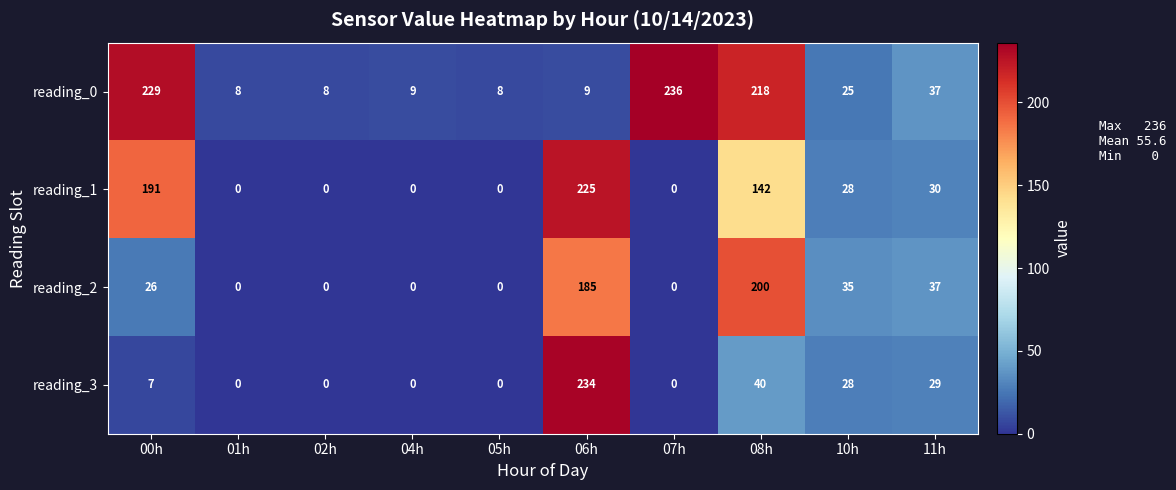

Is it true that reading_3 equals 28 at 10h?

True